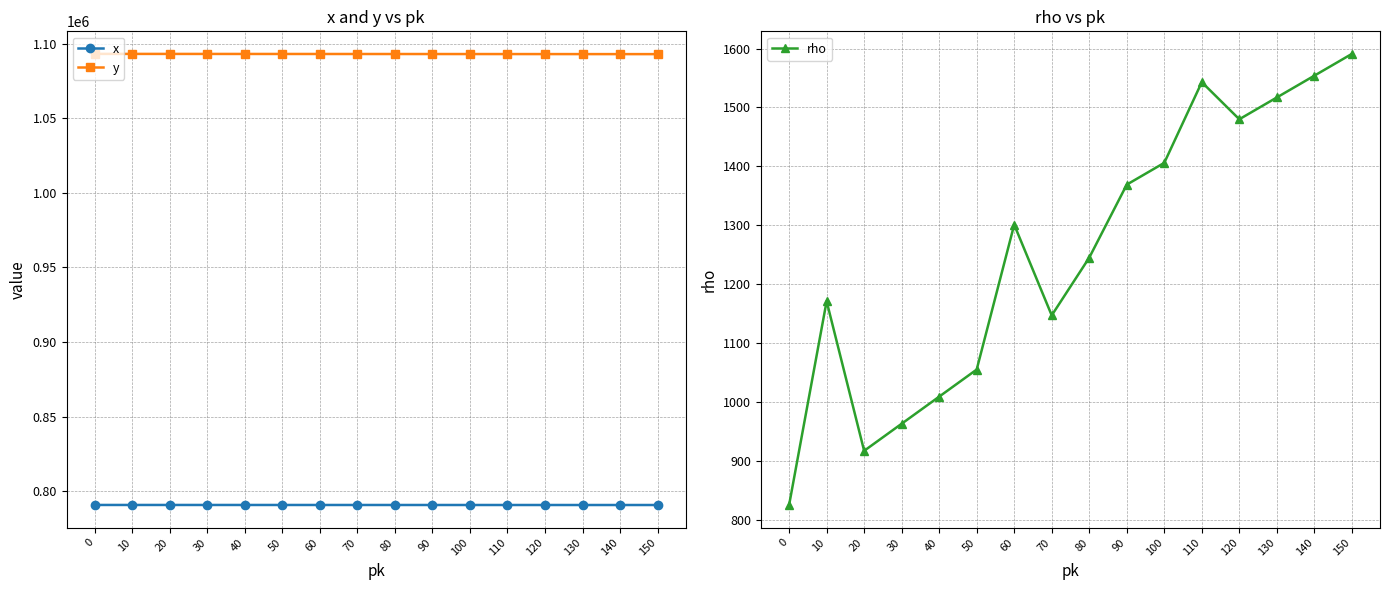

What is the minimum value for rho?

825